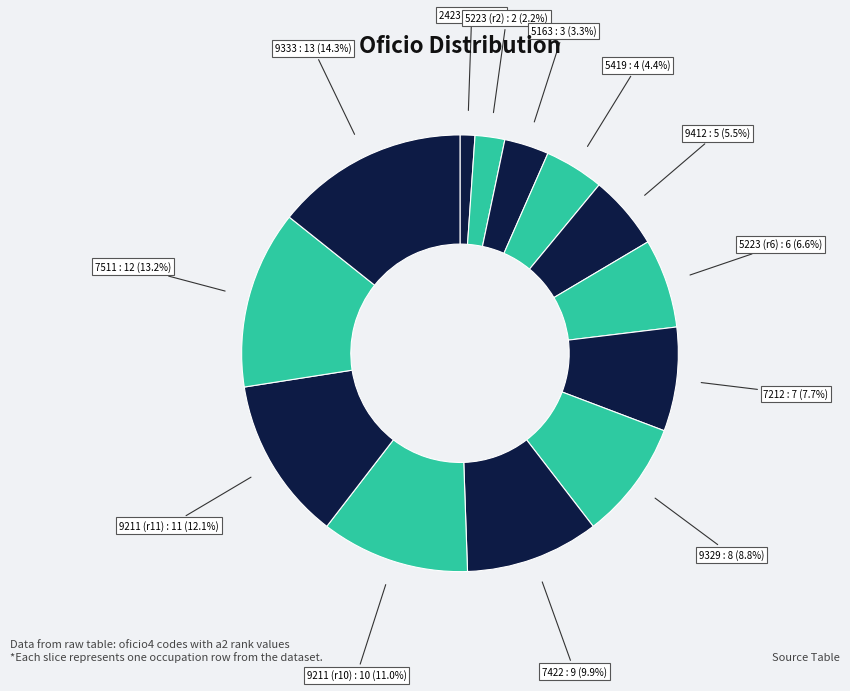

How many segments does this pie chart have?

13